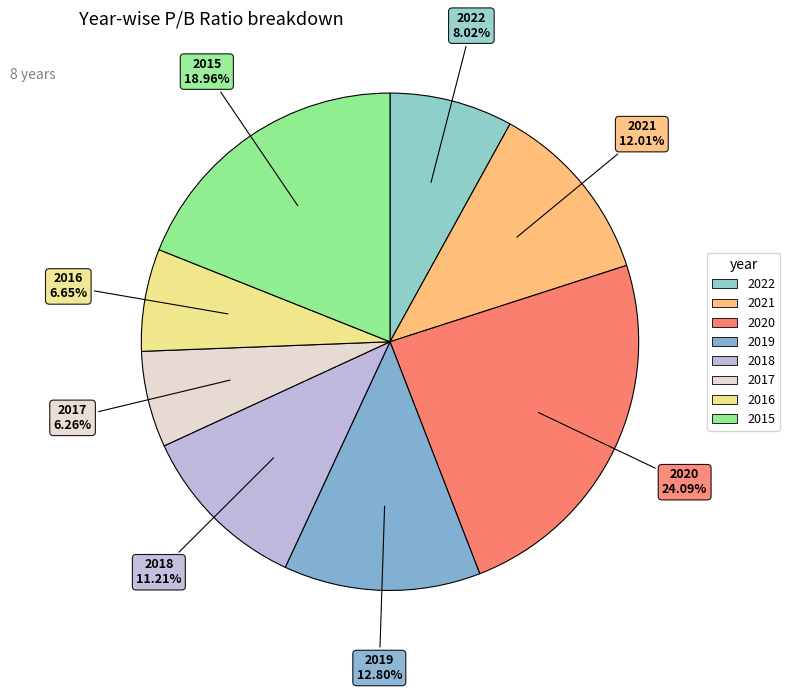

Does any single category account for the majority?

No